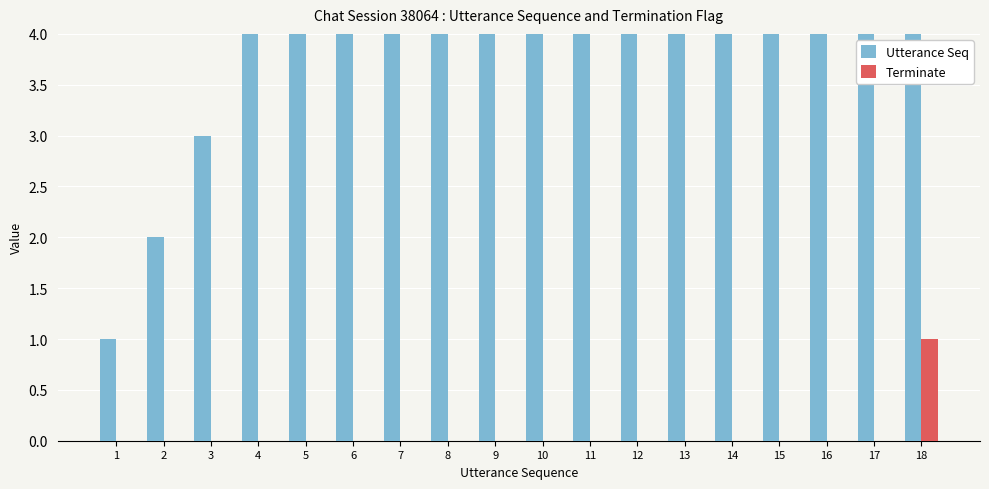

The value of Utterance Seq at 16 is 16. True or false?

True